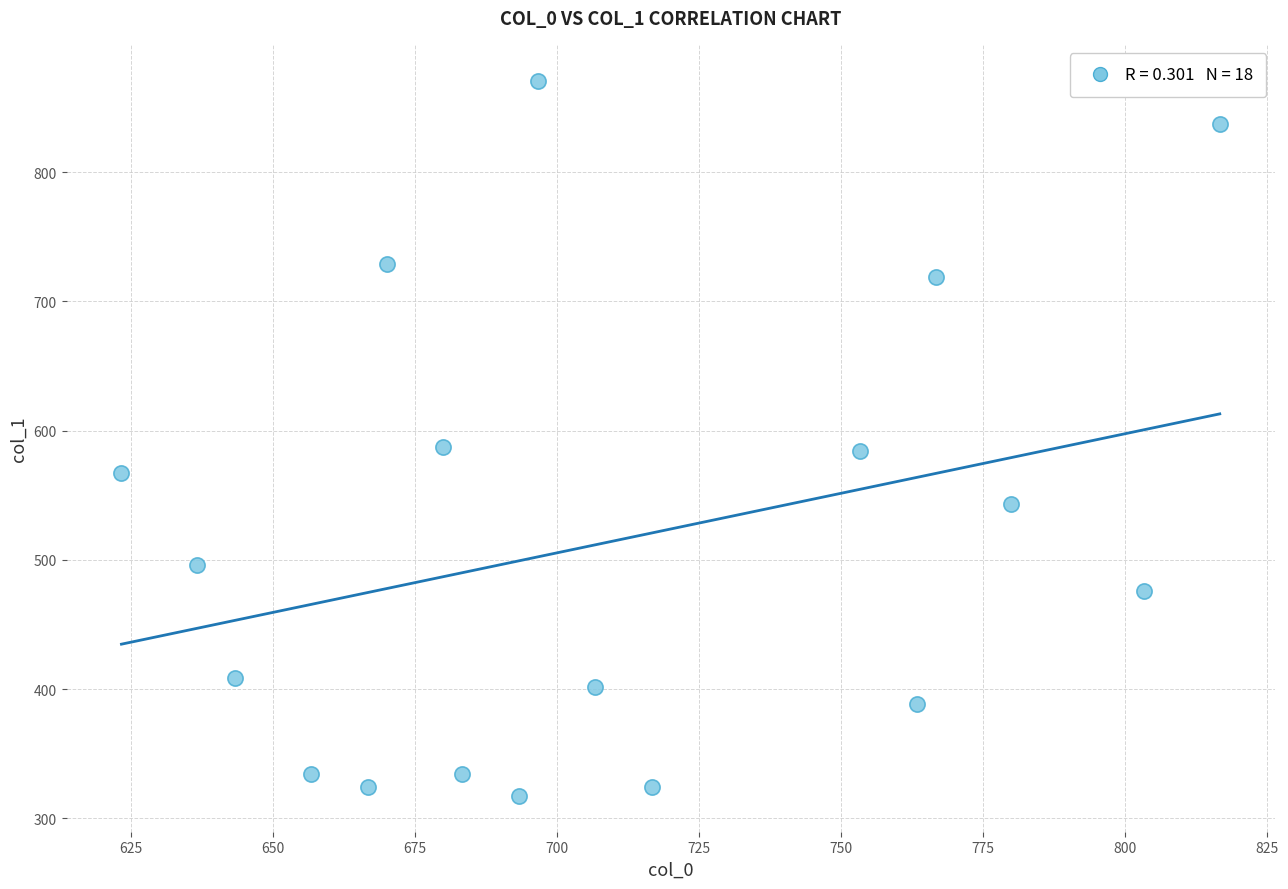

What is the range of X values (max minus min)?

193.3